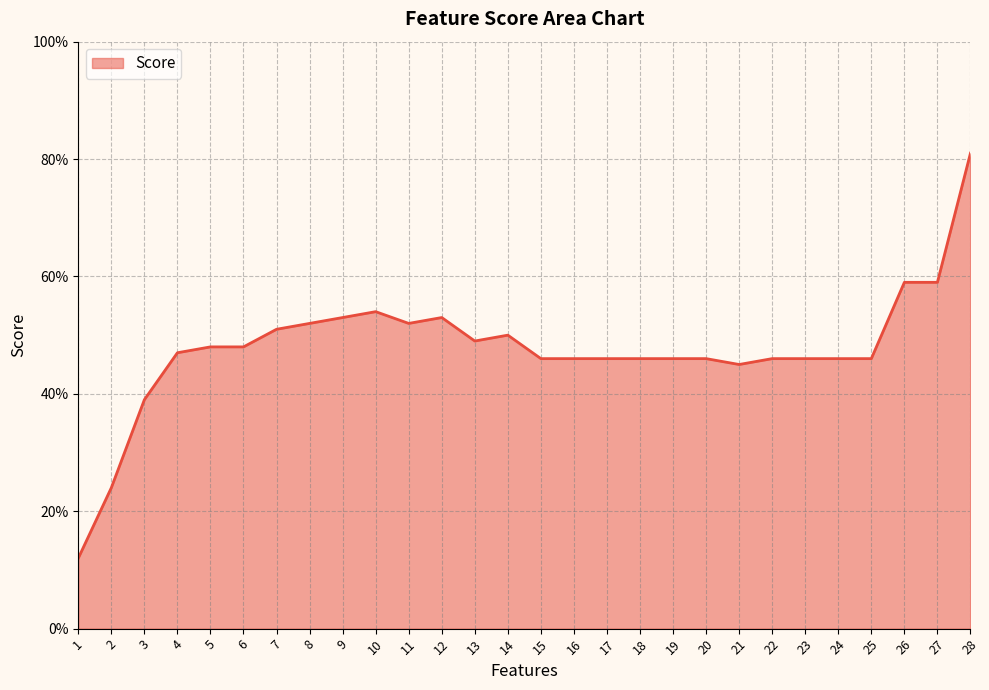

Is it true that the value at 10 is 0.5?

True